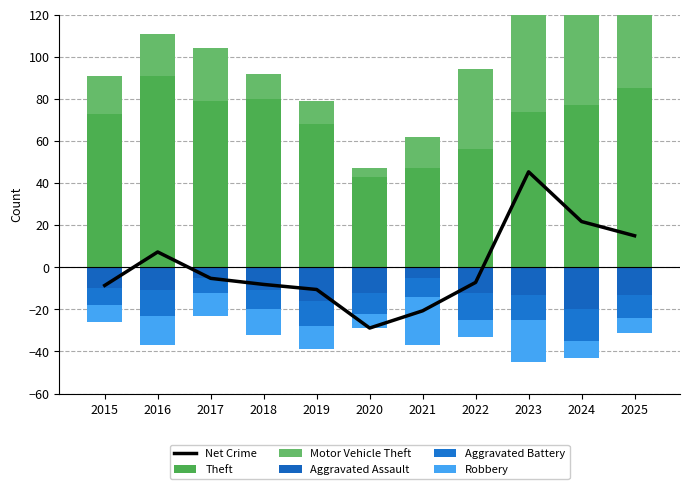

Which series has the largest total across all categories?

Theft